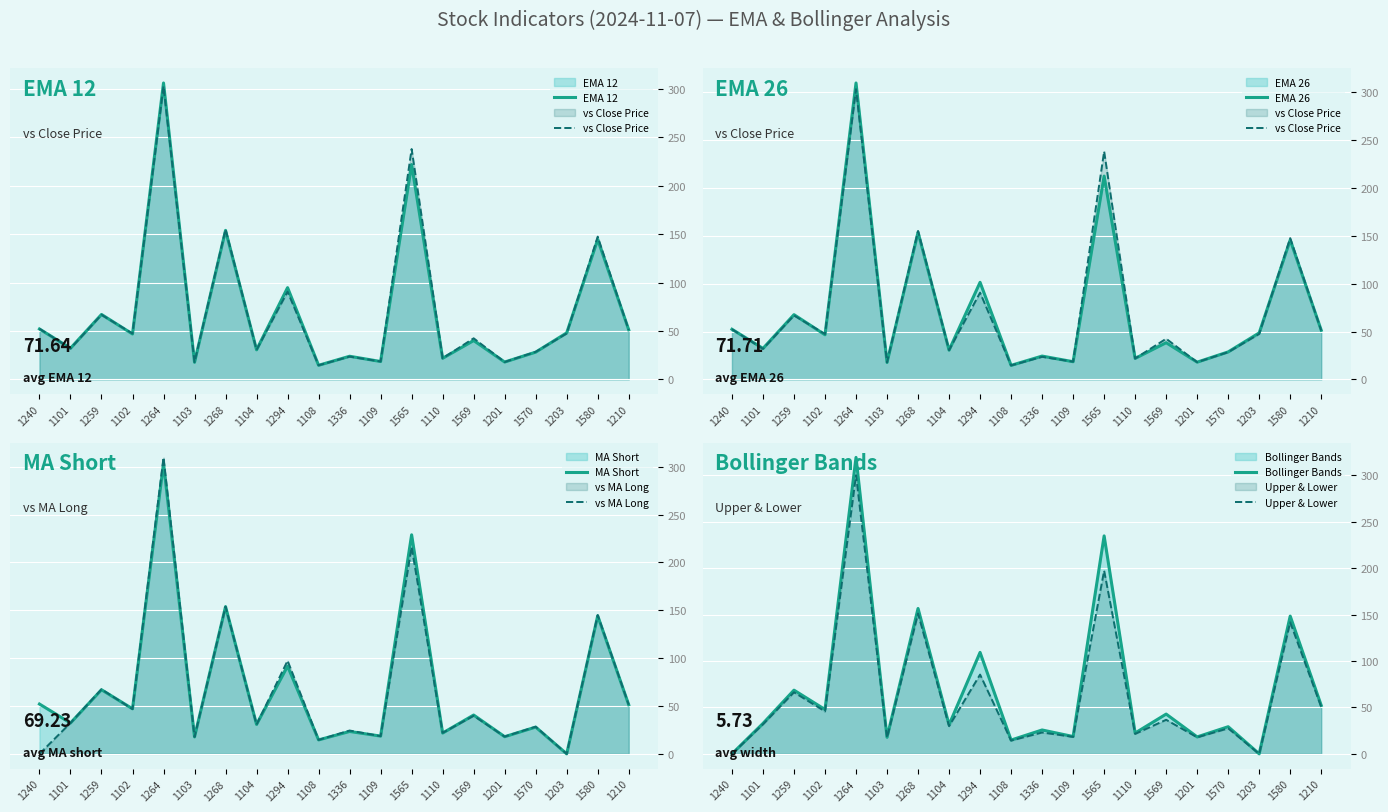

Which has a higher value, 1259 or 1203?

1259